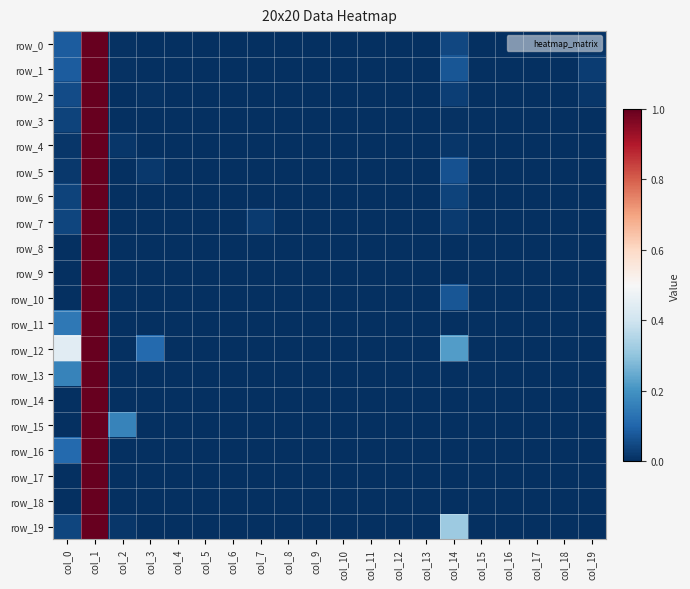

What is the greatest value displayed?

1.0